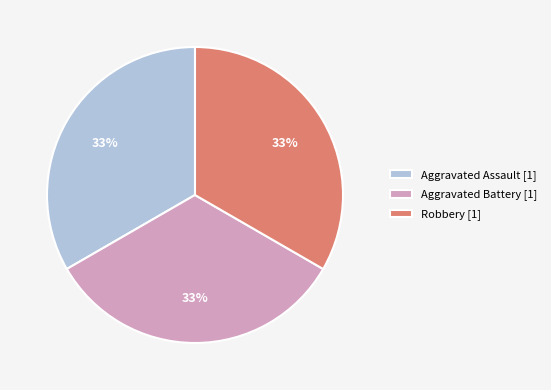

Combined, do Aggravated Assault [1] and Robbery [1] account for over 50%?

Yes